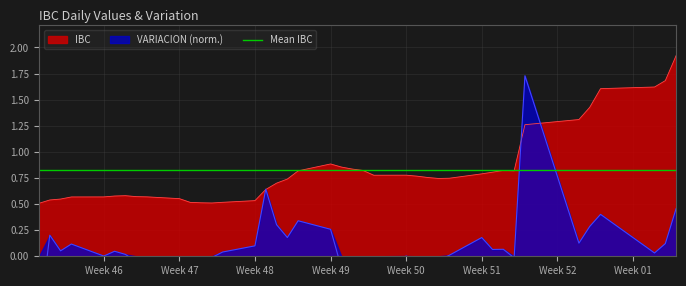

Reading left to right, list all the values displayed in this chart.

0.5	0.5	0.5	0.6	0.6	0.6	0.6	0.6	0.6	0.6	0.5	0.5	0.5	0.5	0.5	0.6	0.7	0.7	0.8	0.9	0.9	0.8	0.8	0.8	0.8	0.8	0.8	0.7	0.7	0.8	0.8	0.8	0.8	1.3	1.3	1.4	1.6	1.6	1.7	1.9